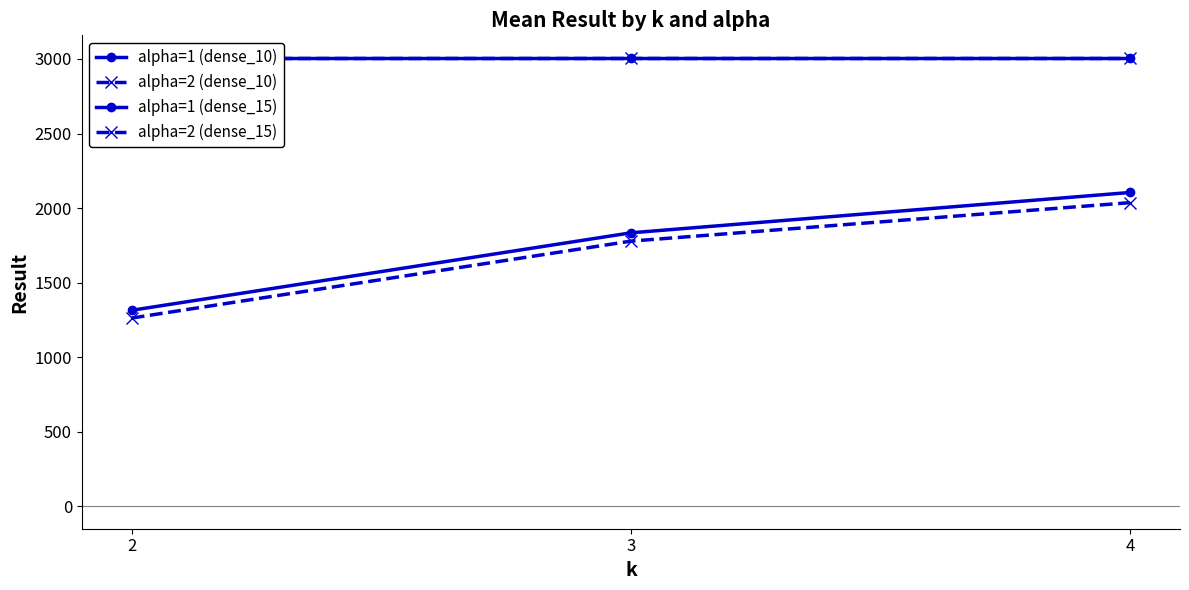

Reading right to left, list all the values displayed in this chart.

alpha=1 (dense_10): 2104.7	1834.0	1314.4
alpha=2 (dense_10): 2036.4	1778.3	1262.5
alpha=1 (dense_15): 3008.1	3008.1	3008.1
alpha=2 (dense_15): 3008.1	3008.1	3008.1